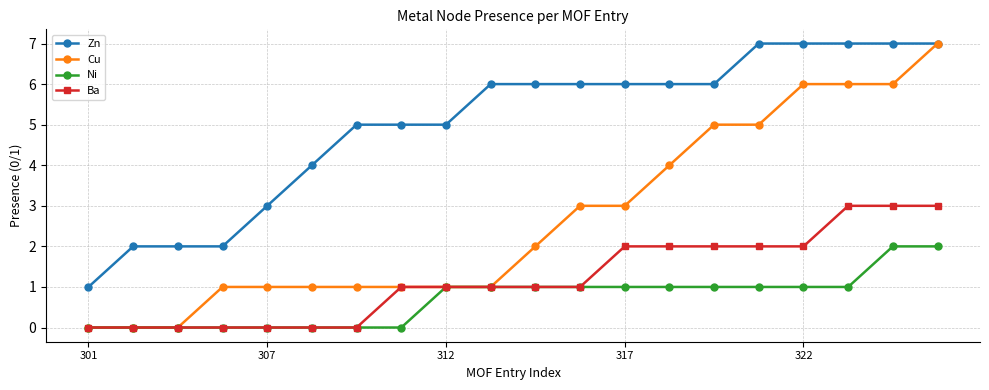

What is the average value of the Zn series?

5